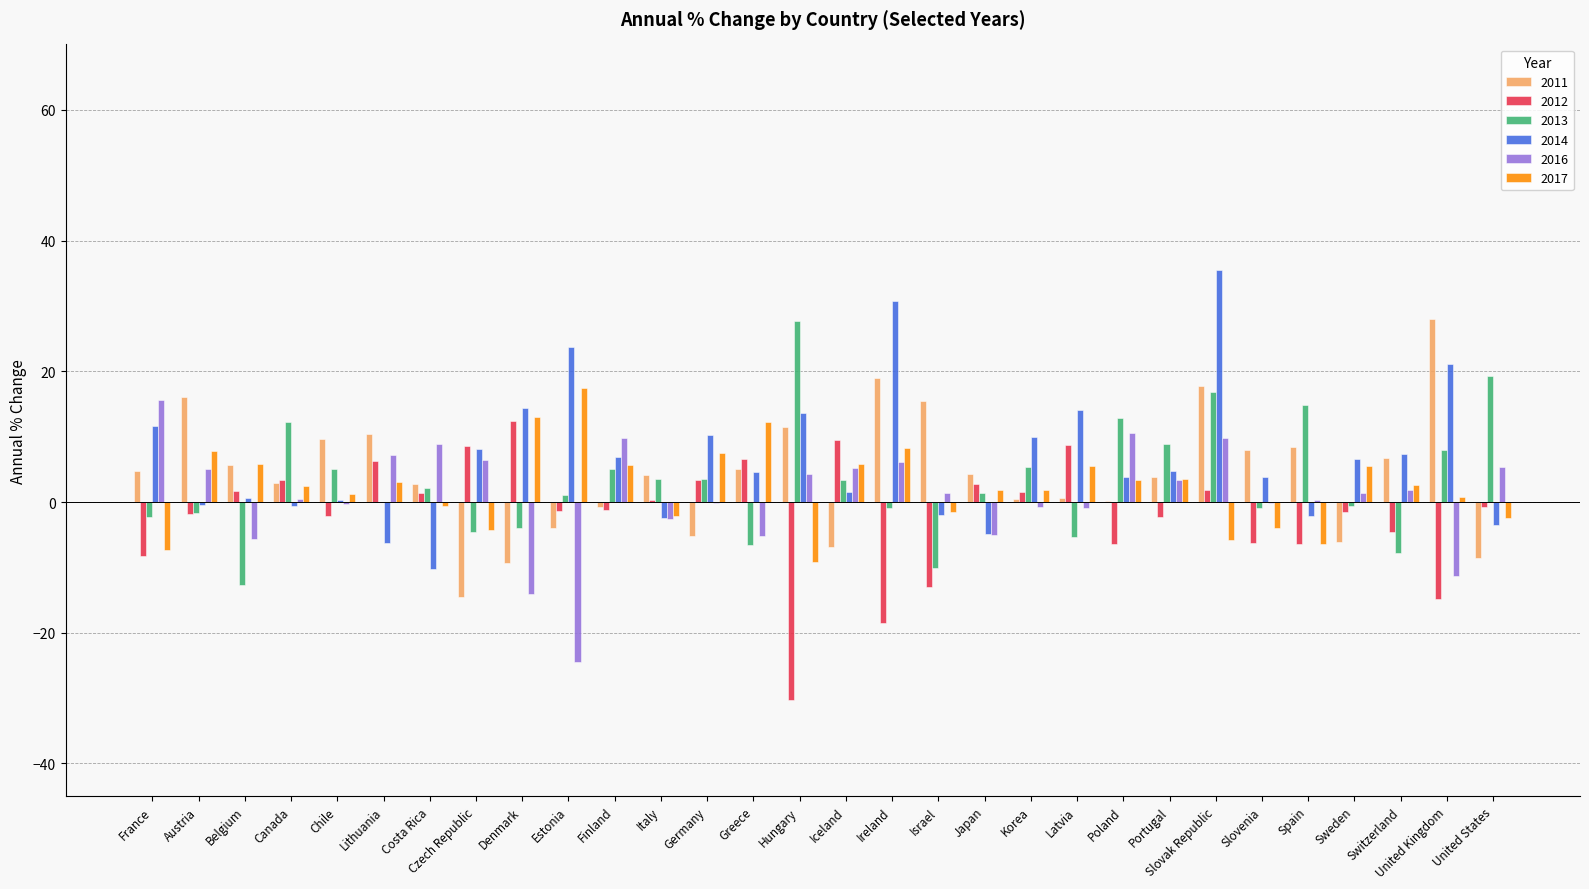

True or false: 2011 has a value of 8.4 at Spain.

True